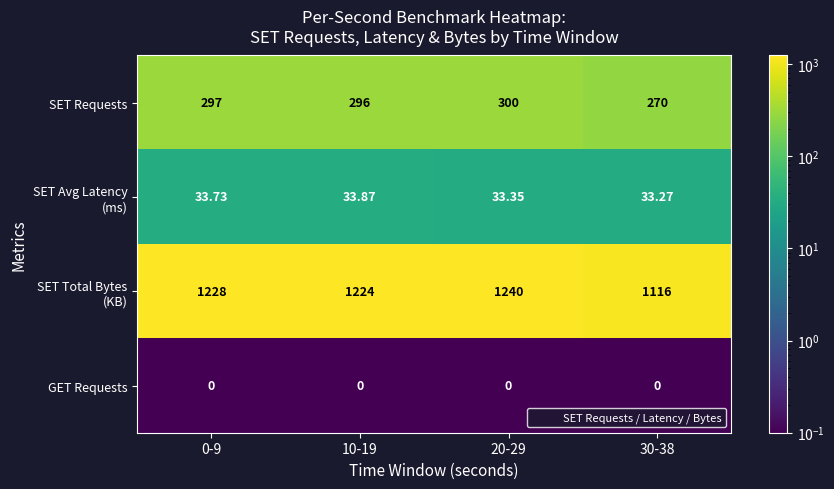

At which category is the sum across all series the highest?

20-29